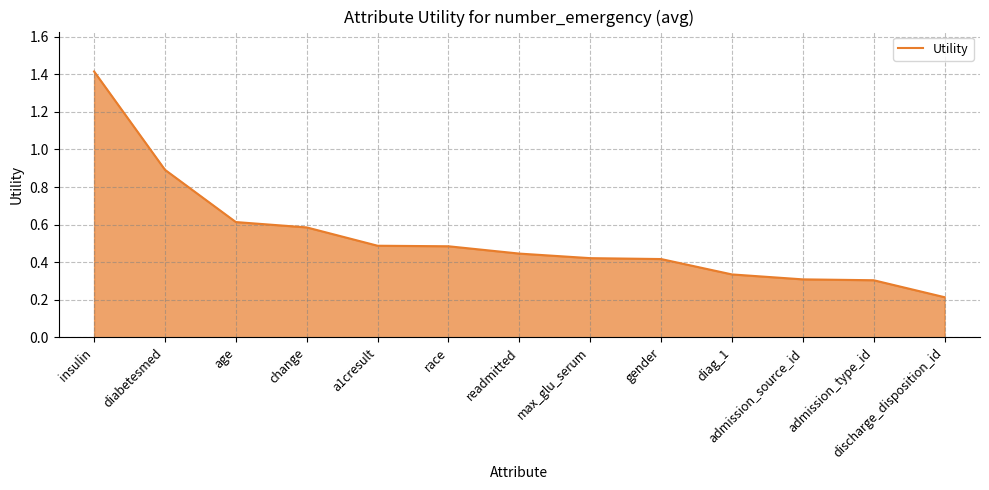

Does the chart display data point markers on the line(s)?

No